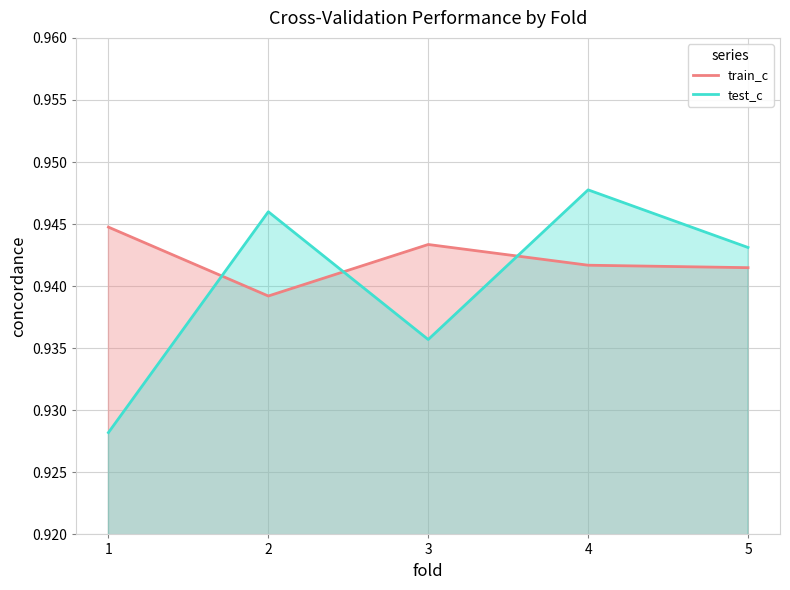

The test_c series shows 0.5 at 5. True or false?

False